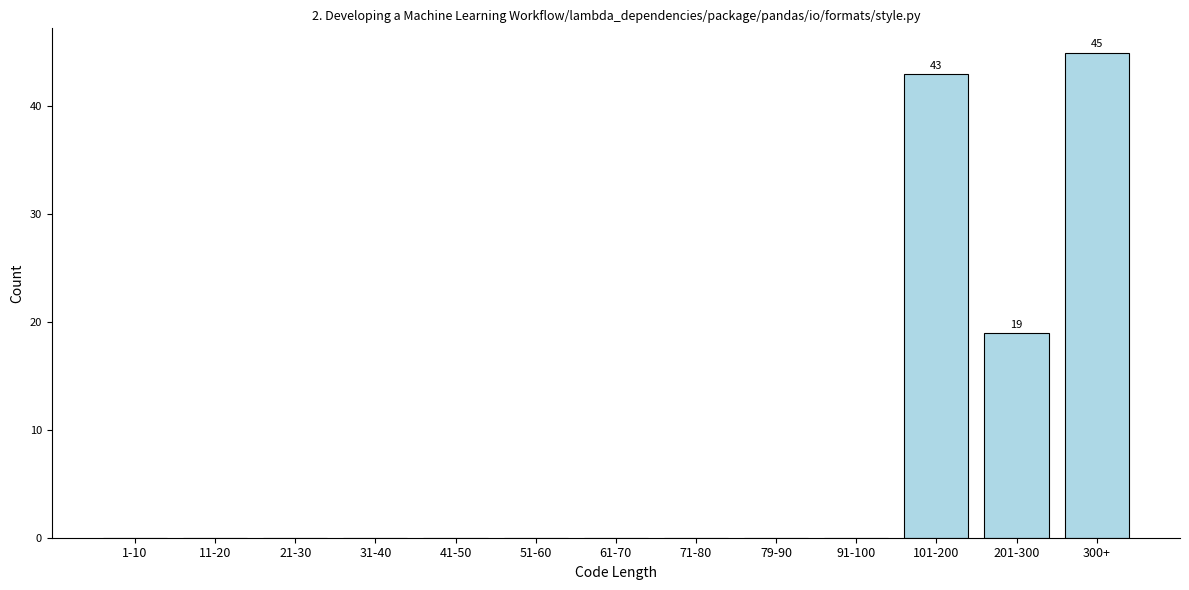

Reading right to left, extract all data points from this chart.

300+=45	201-300=19	101-200=43	91-100=0	79-90=0	71-80=0	61-70=0	51-60=0	41-50=0	31-40=0	21-30=0	11-20=0	1-10=0